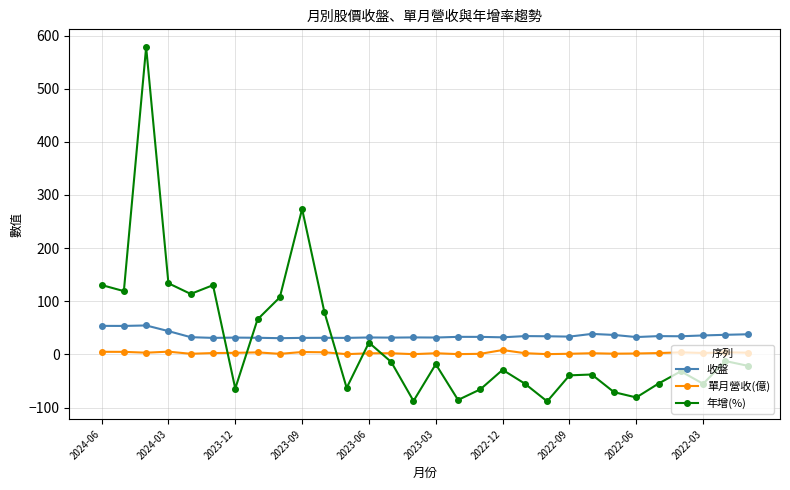

After their last crossing, which series has the higher values: 單月營收(億) or 年增(%)?

單月營收(億)